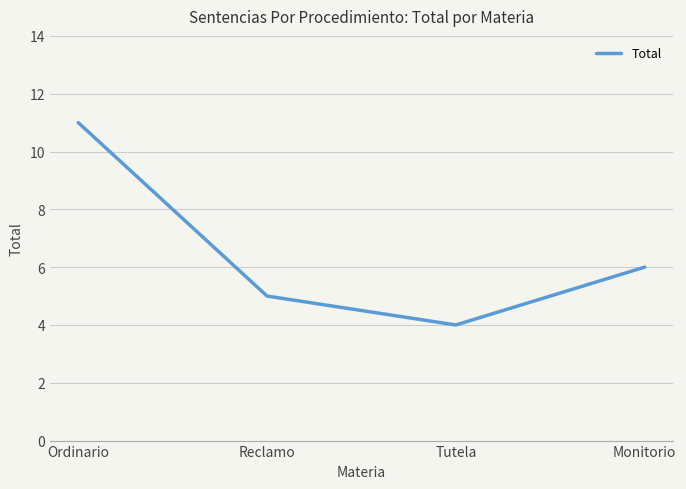

Where is the data nearest to the value 7?

Monitorio